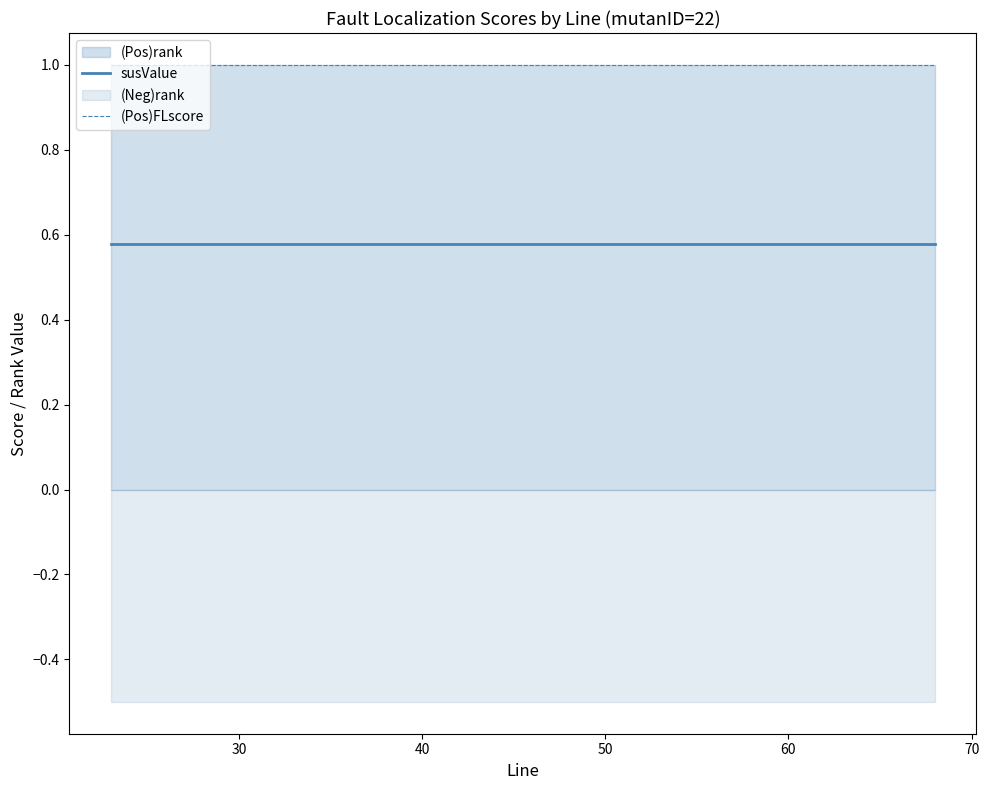

How many lines are shown in the chart?

2